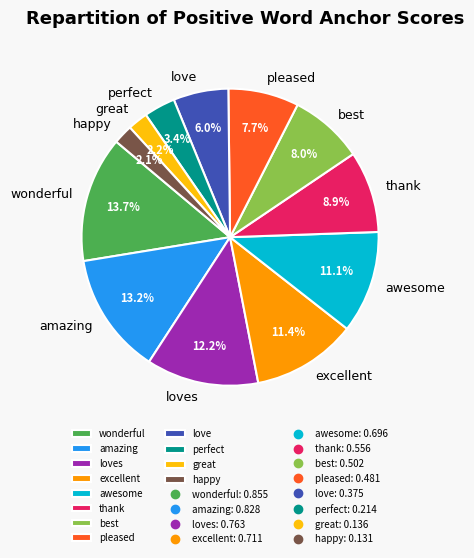

Do great and perfect together represent more than half of the pie?

No